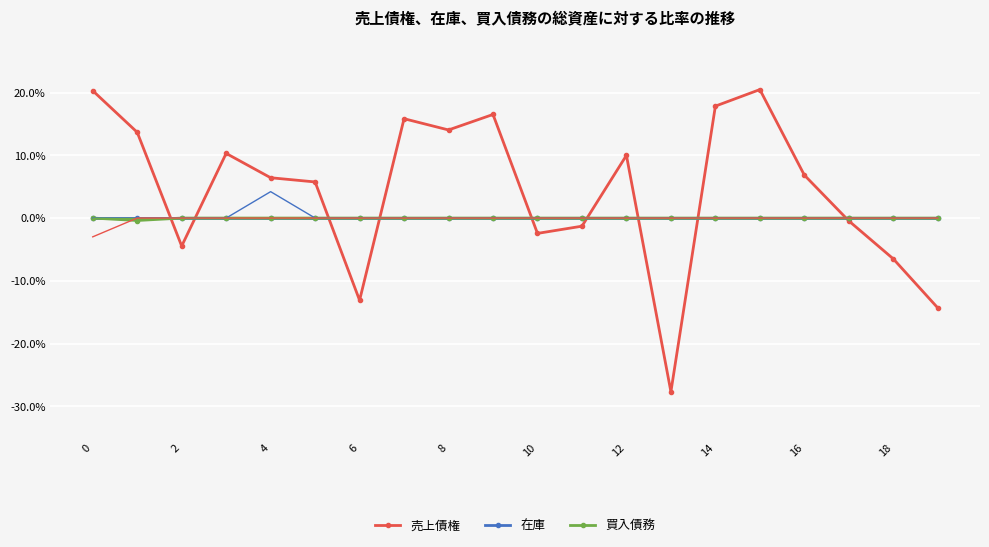

The value of 在庫 at 10 is 0.0. True or false?

True